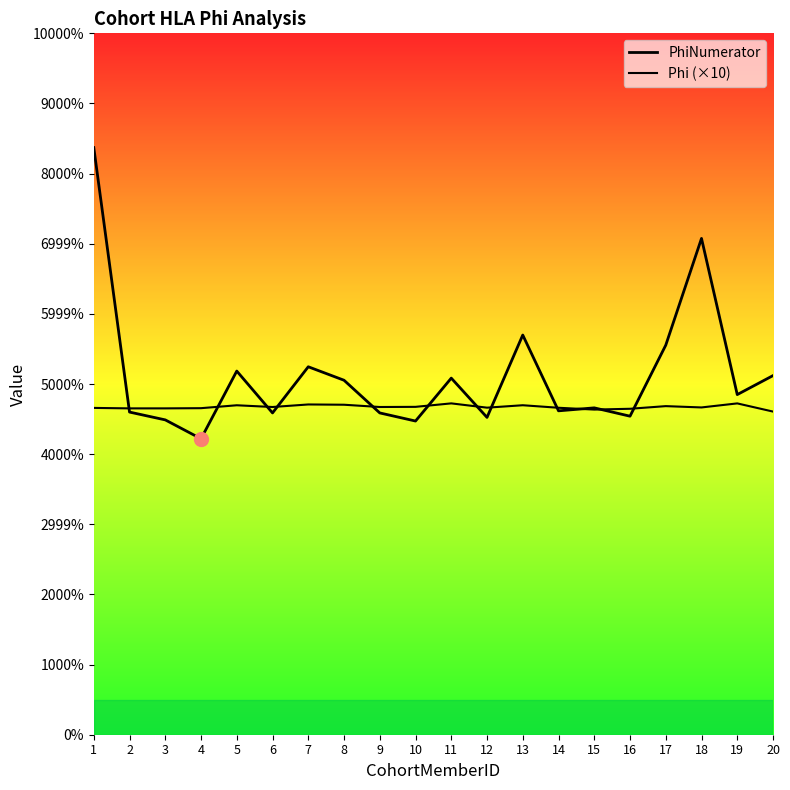

Where is PhiNumerator nearest to the value 4?

13